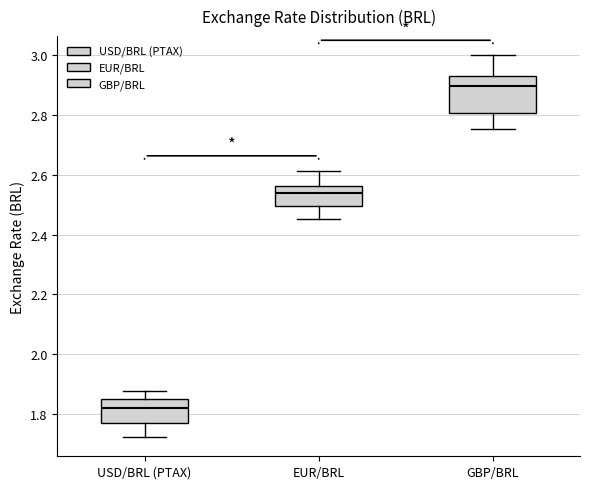

Reading left to right, transcribe this box plot: for each box, give where its median line is, the range the box spans, and where its two whiskers end, as read against the y-axis. The values are not printed on the chart, so give them approximately, as read against the axis.

USD/BRL (PTAX): median 1.82, box 1.76 to 1.86, whiskers 1.72 to 1.88
EUR/BRL: median 2.54, box 2.50 to 2.56, whiskers 2.46 to 2.62
GBP/BRL: median 2.90, box 2.80 to 2.92, whiskers 2.76 to 3.00